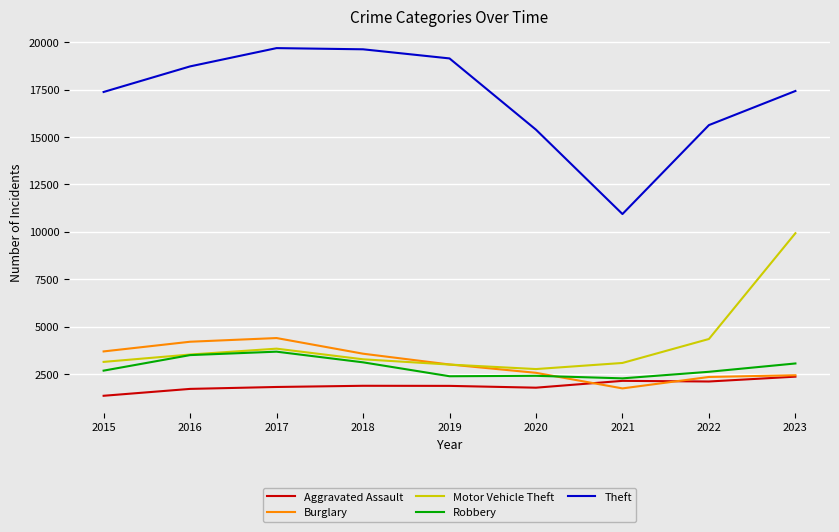

Where is Motor Vehicle Theft nearest to the value 6342?

2022